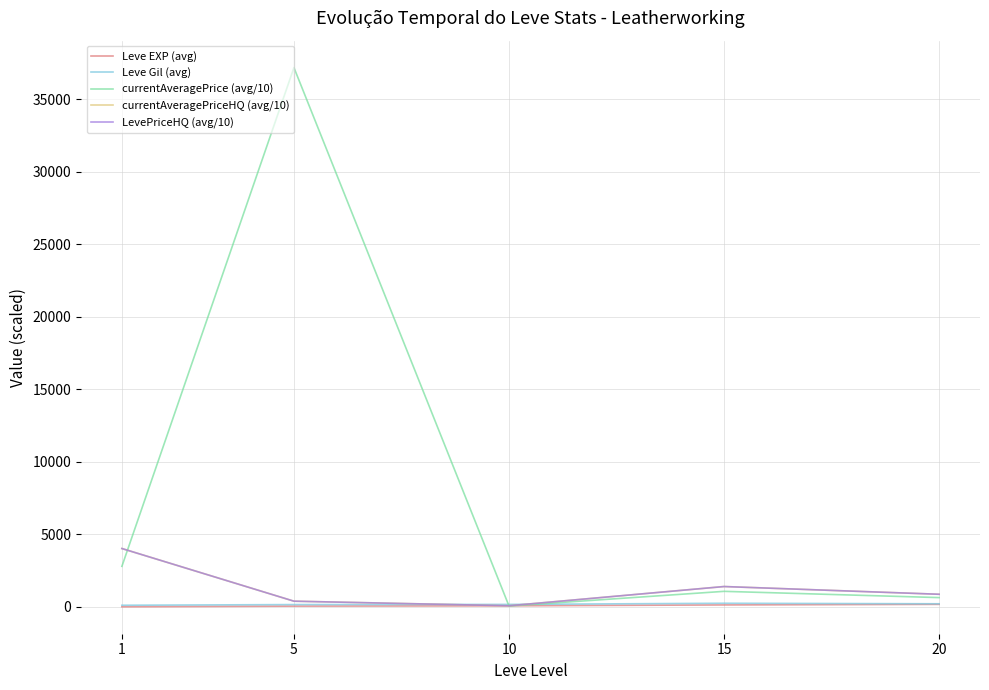

What is the difference between the highest and lowest values at 10?

111.0